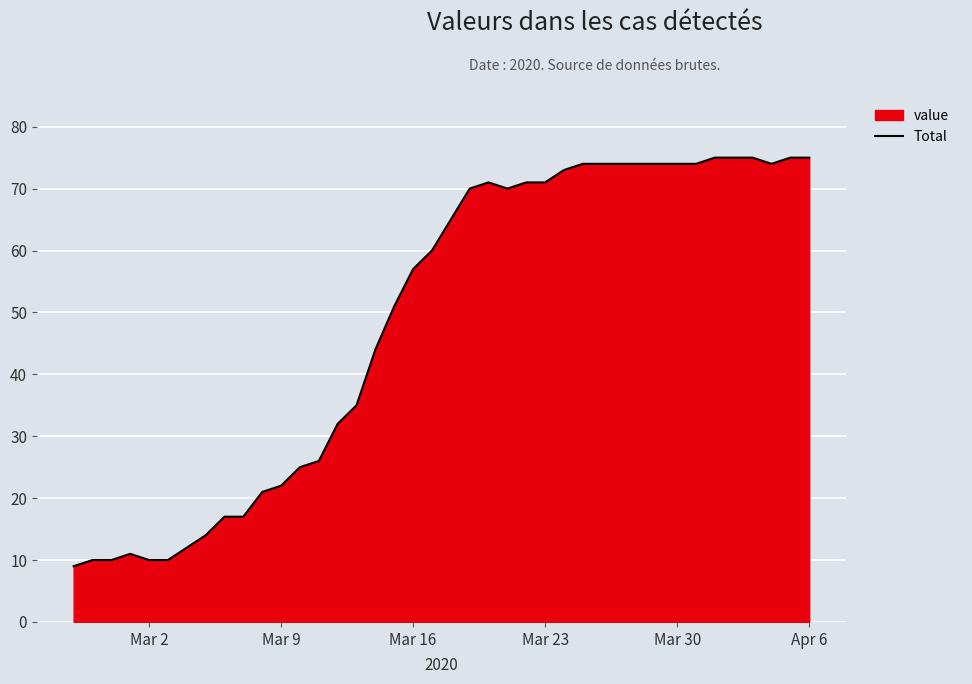

What is the maximum value shown in the chart?

75